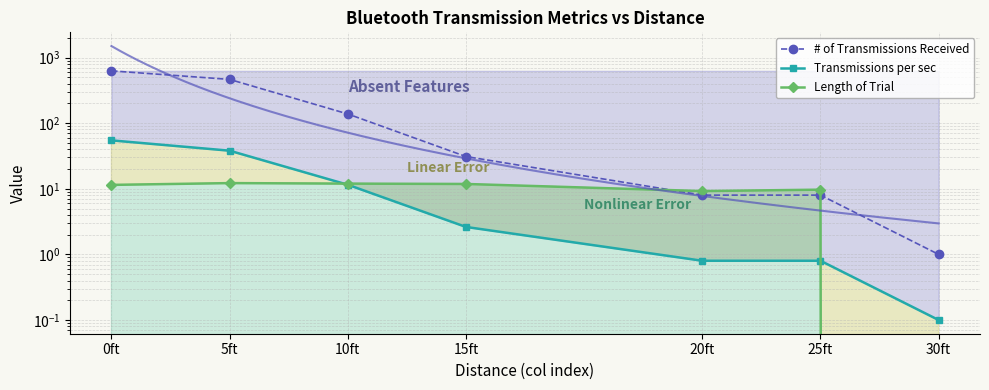

Between 5ft and 10ft, which series saw the biggest shift?

# of Transmissions Received